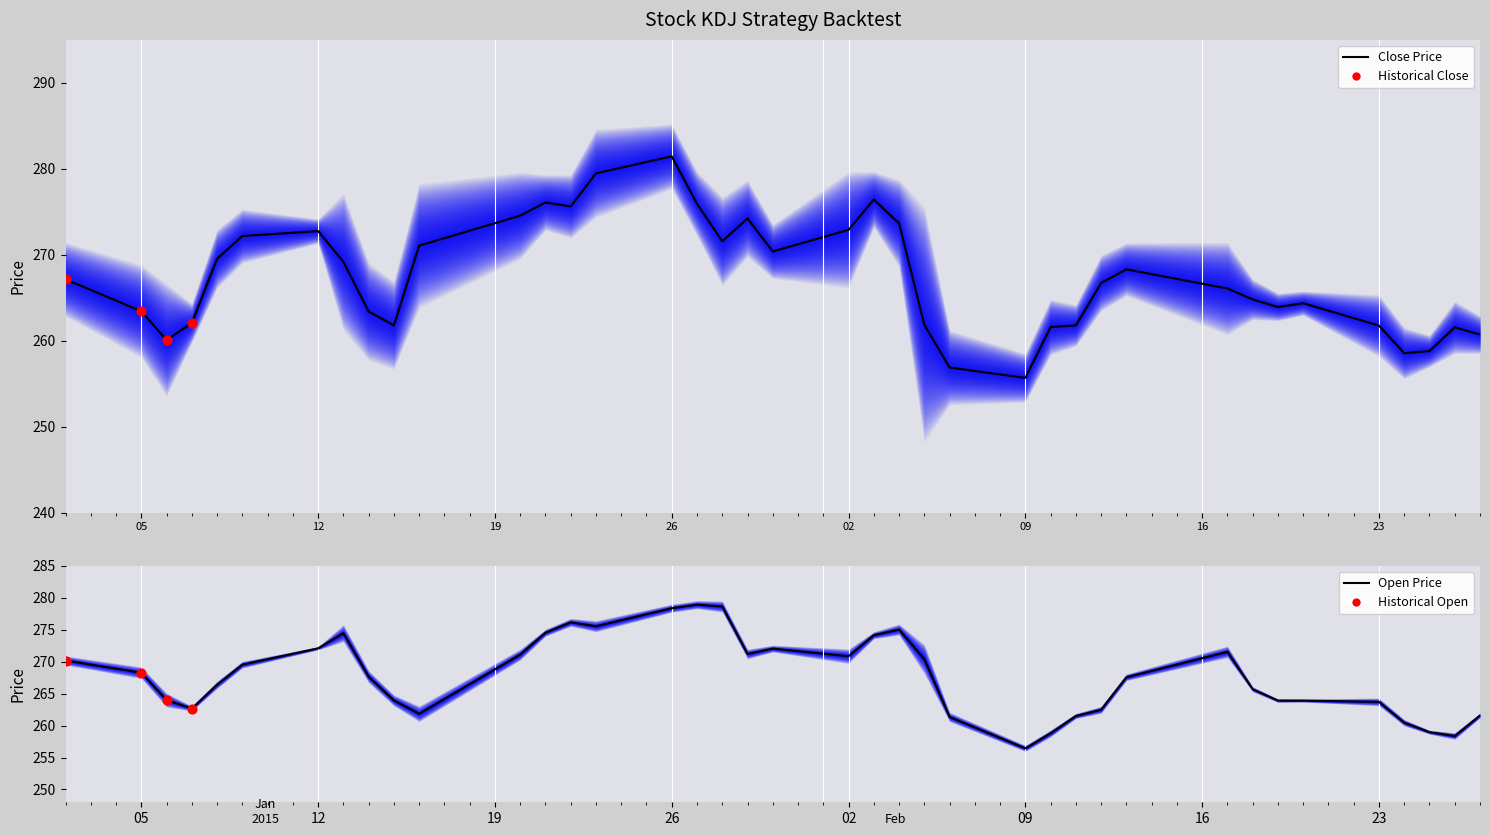

At which category is the sum across all series the highest?

26